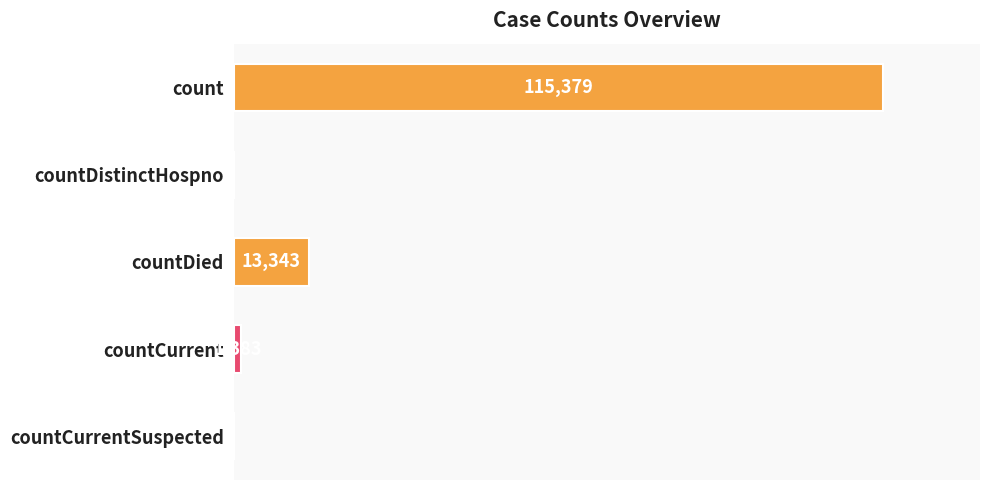

Where is the data nearest to the value 57689?

countDied